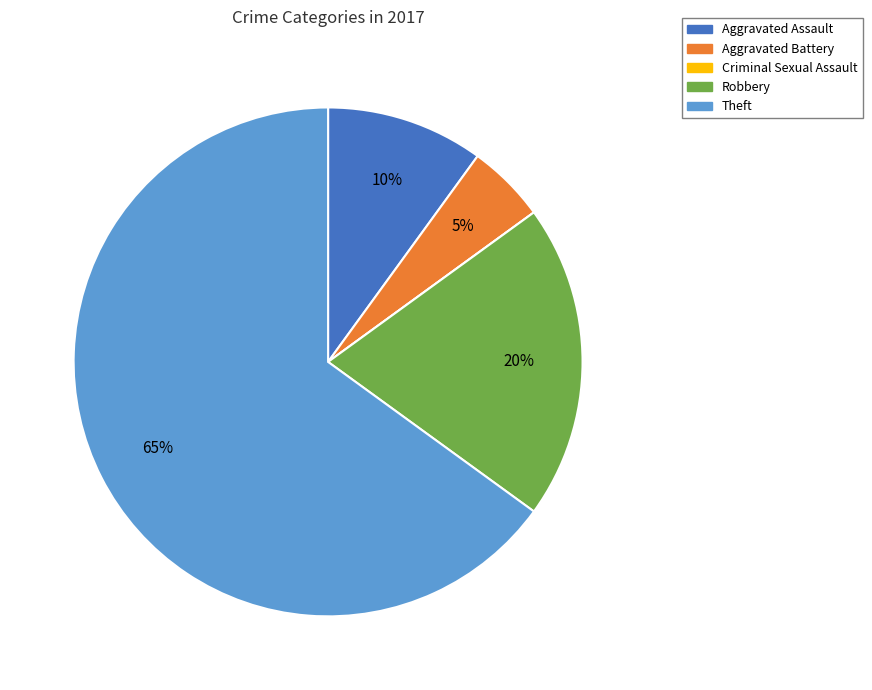

Which has a higher value, Aggravated Assault or Aggravated Battery?

Aggravated Assault